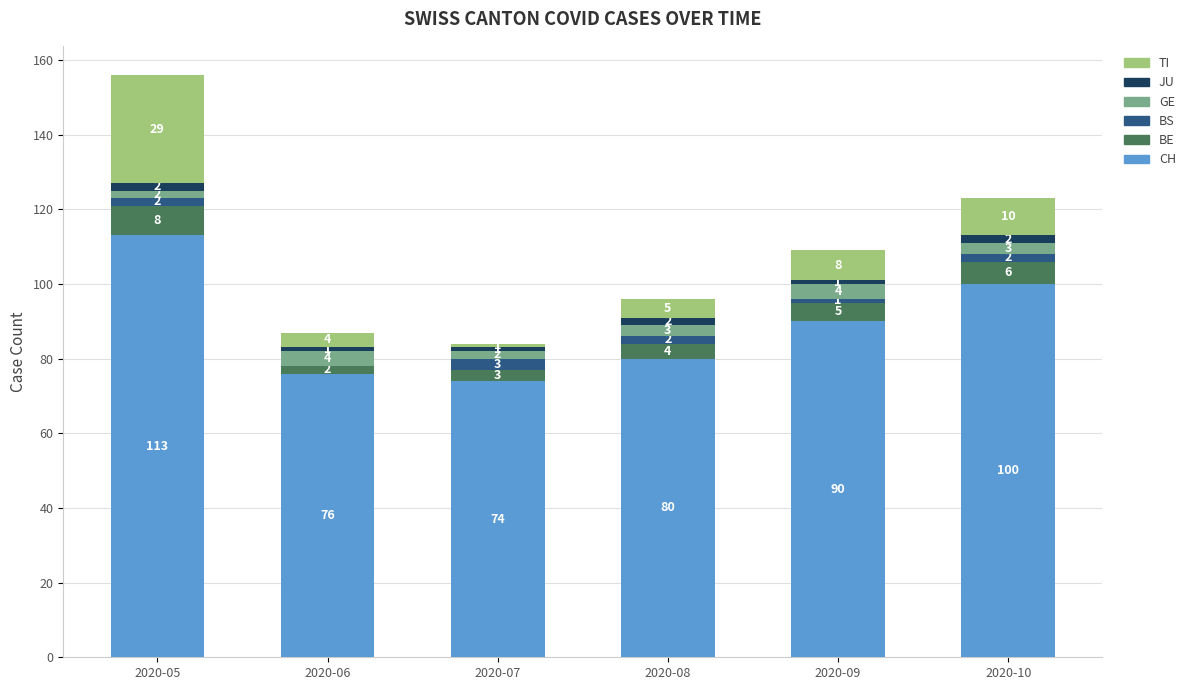

What is the highest value of the CH series?

113